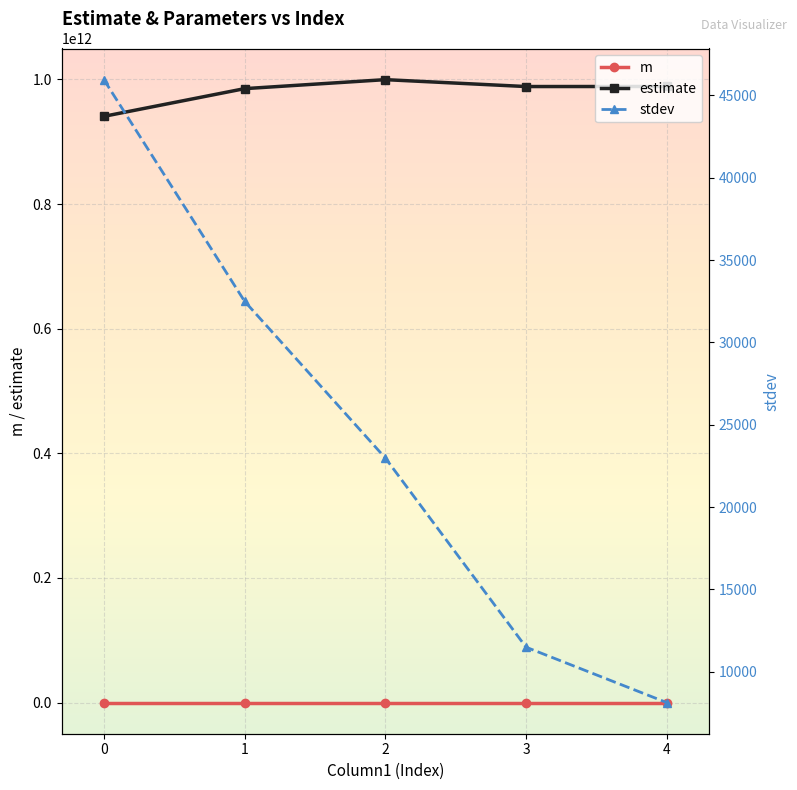

Which series changed the most between 0 and 2?

estimate